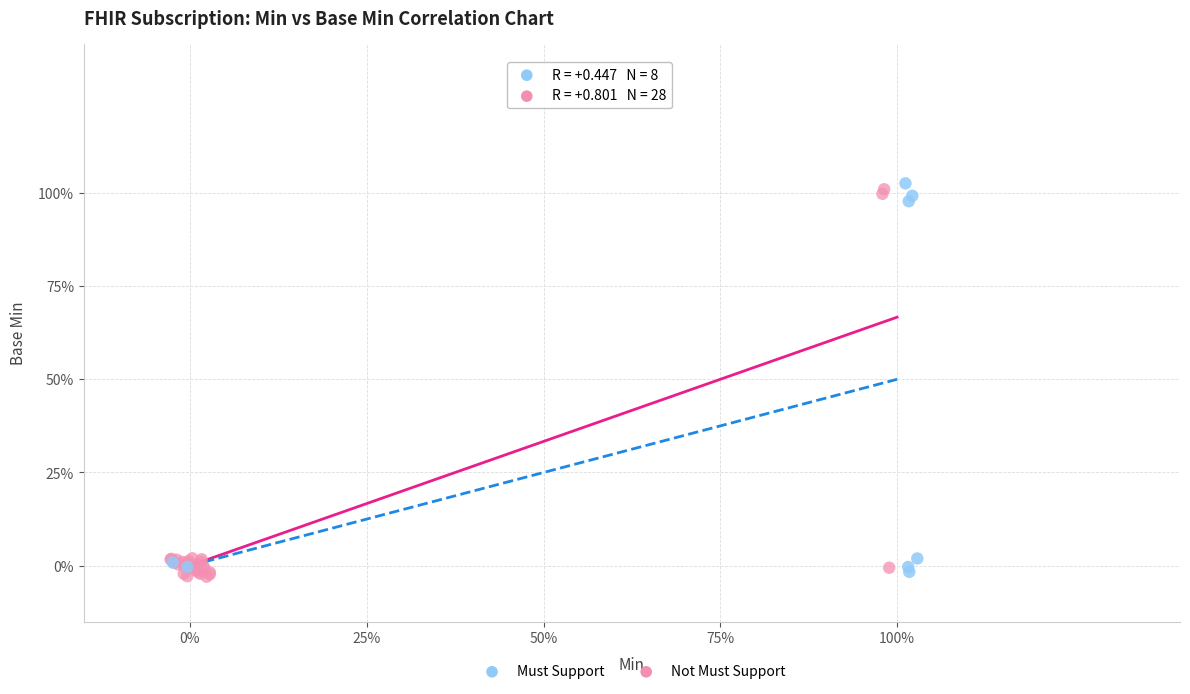

What are all the series names shown in the legend?

Must Support, Not Must Support